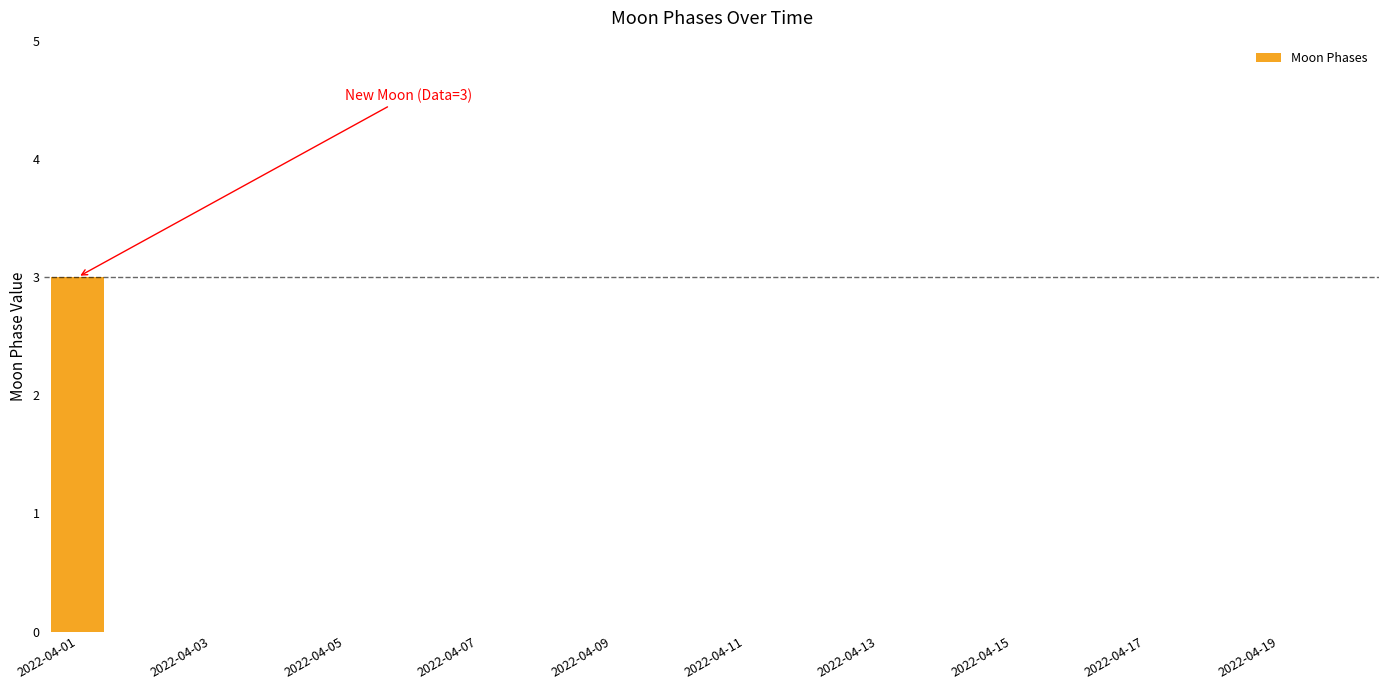

How many categories are shown in the chart?

20